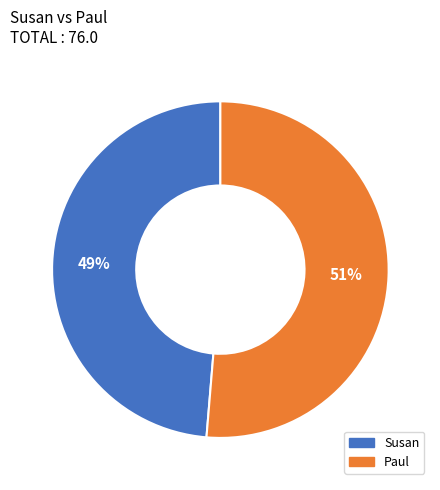

Rank the categories by value from lowest to highest.

Susan, Paul